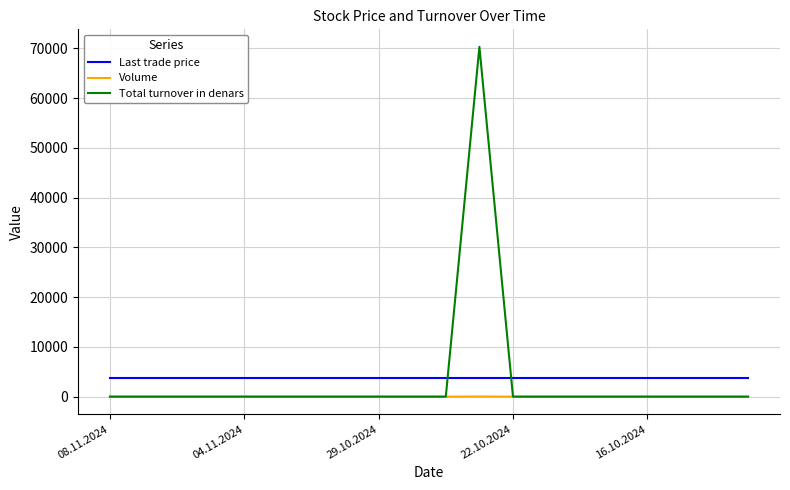

List the series in order of their peak value, lowest first.

Volume, Last trade price, Total turnover in denars